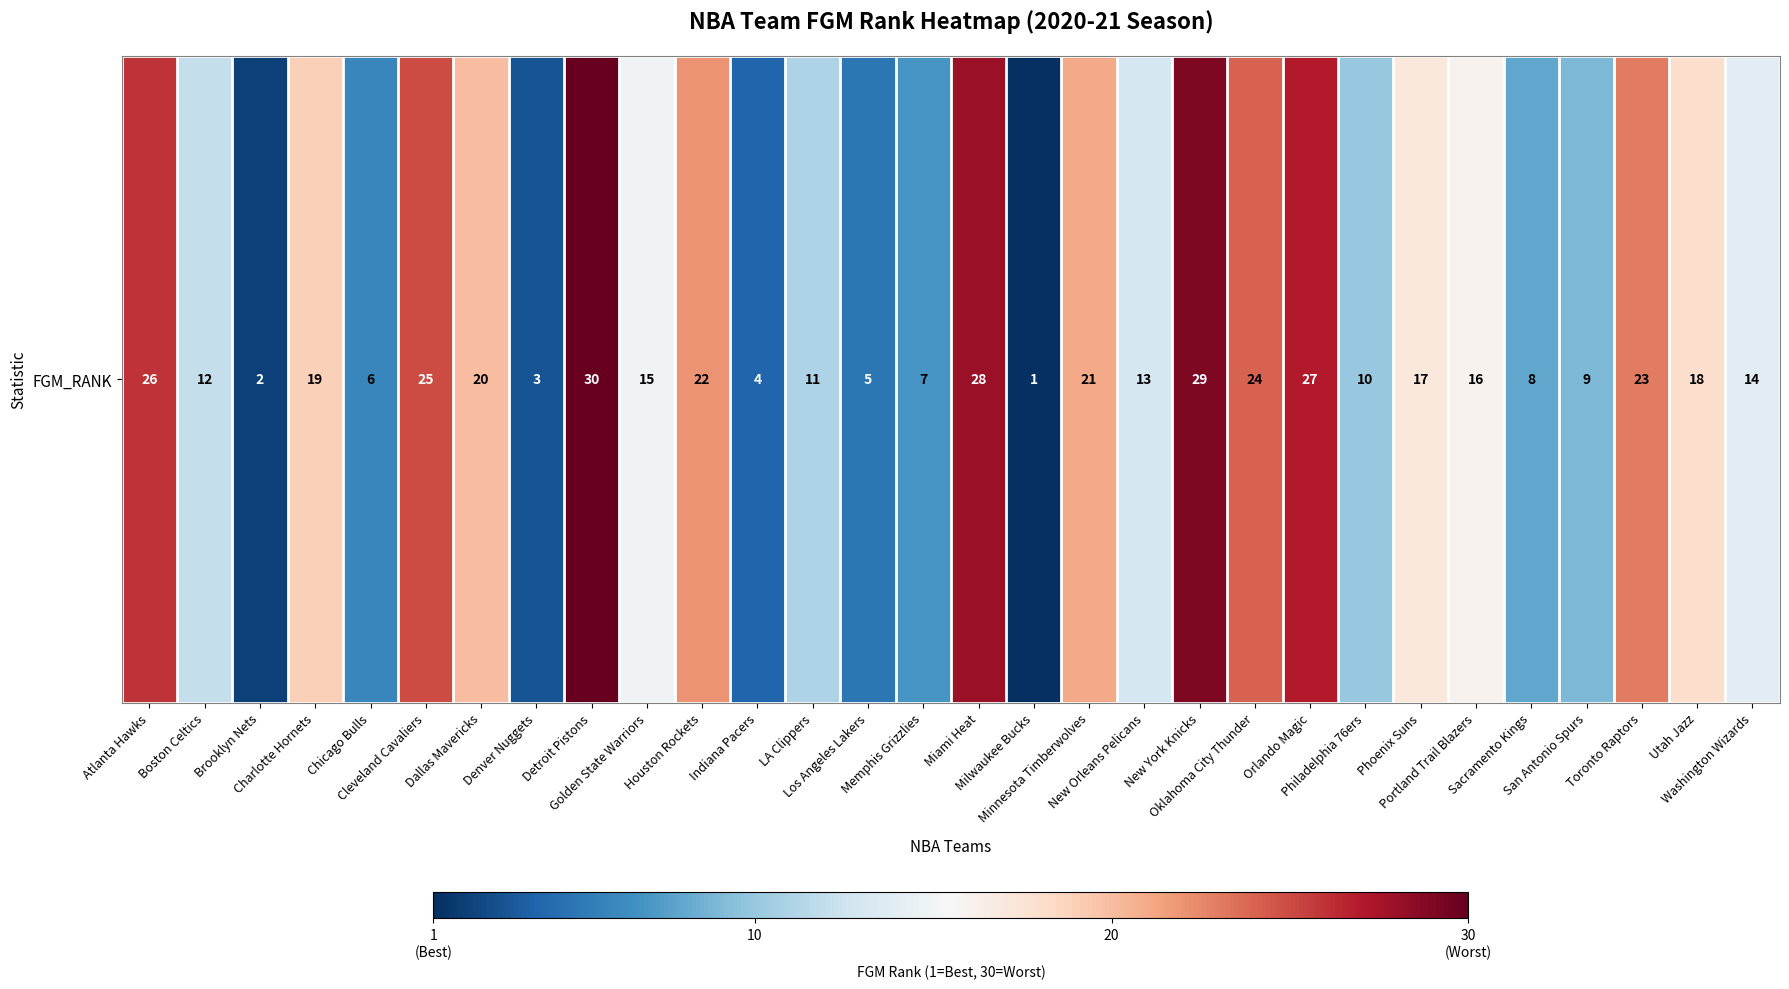

Is it true that the value at Oklahoma City Thunder is 7?

False